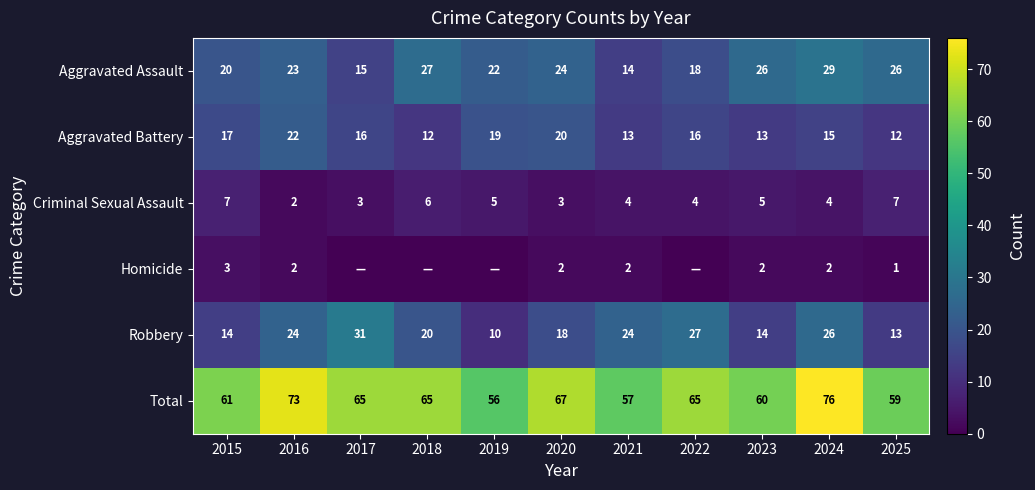

What is the maximum value shown in the chart?

76